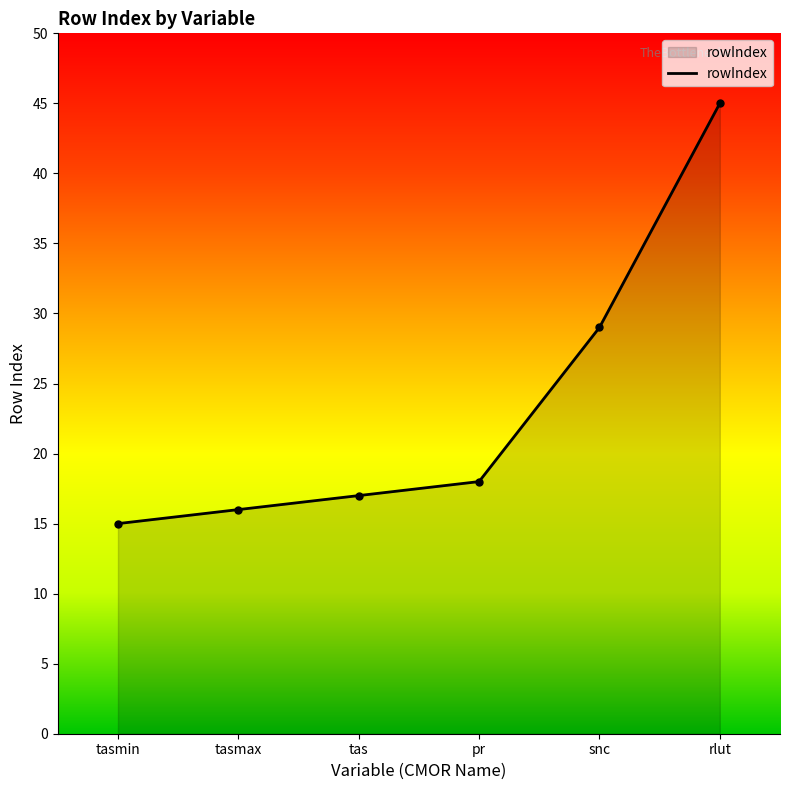

What is the difference between the maximum and minimum values?

30